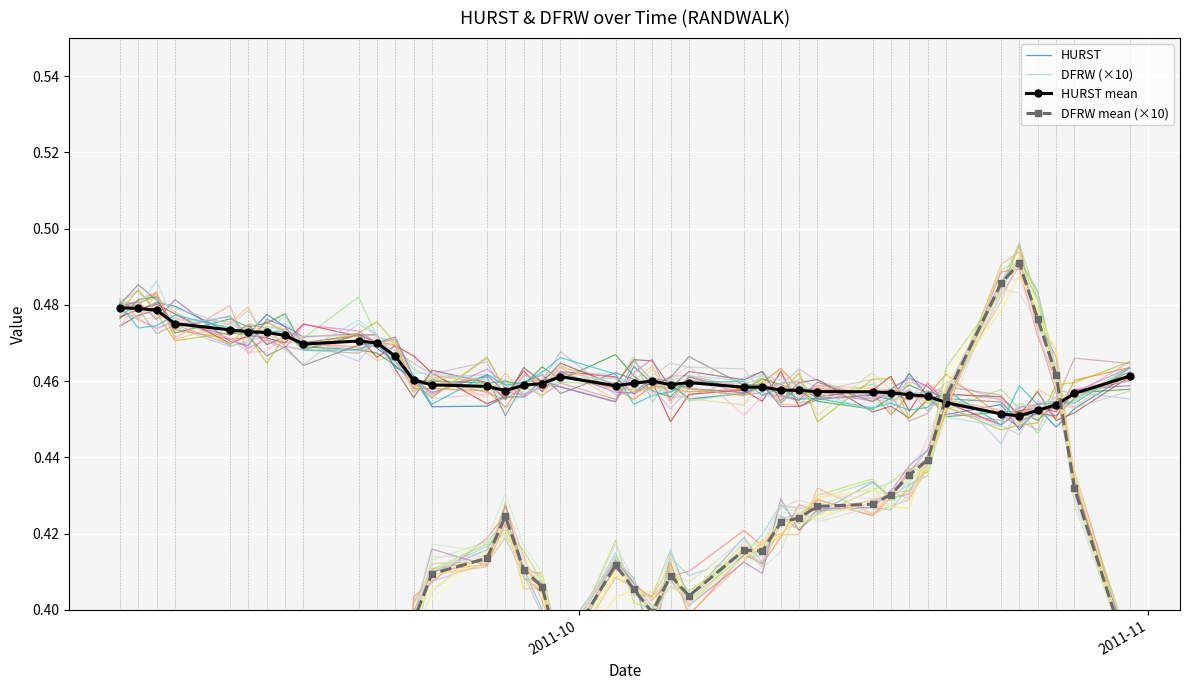

At which label is DFRW mean (×10) closest to 0?

2011-10